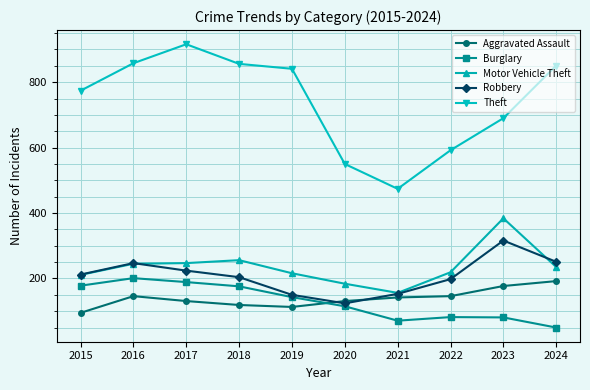

True or false: Burglary has a value of 71 at 2021.

True